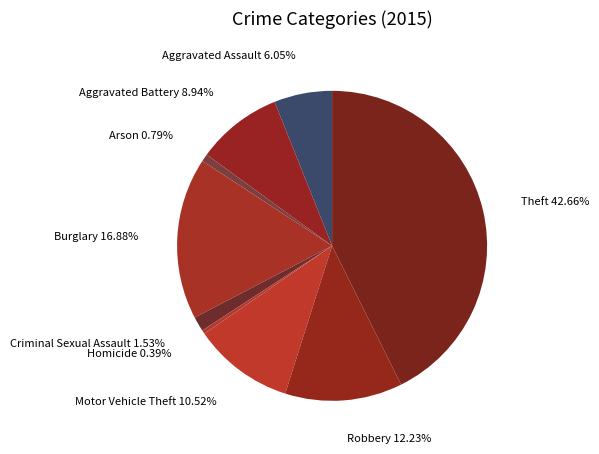

Approximately how many times larger is the value at Theft compared to Arson?

54.1